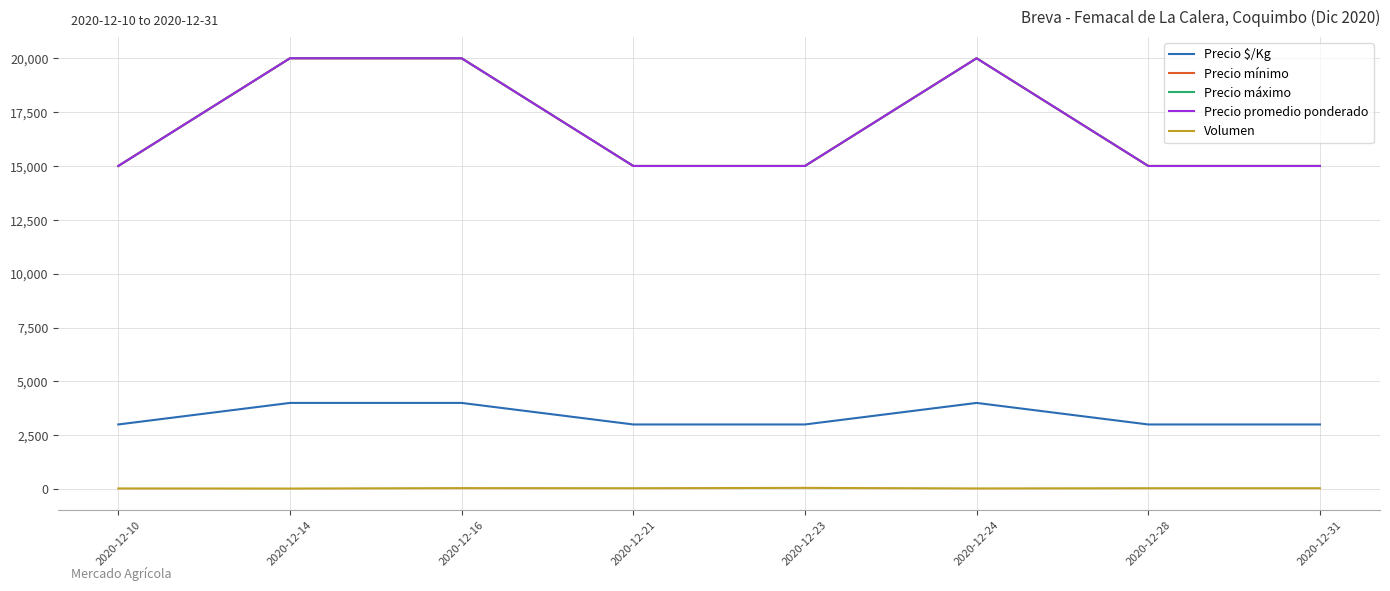

Does the chart display data point markers on the line(s)?

No